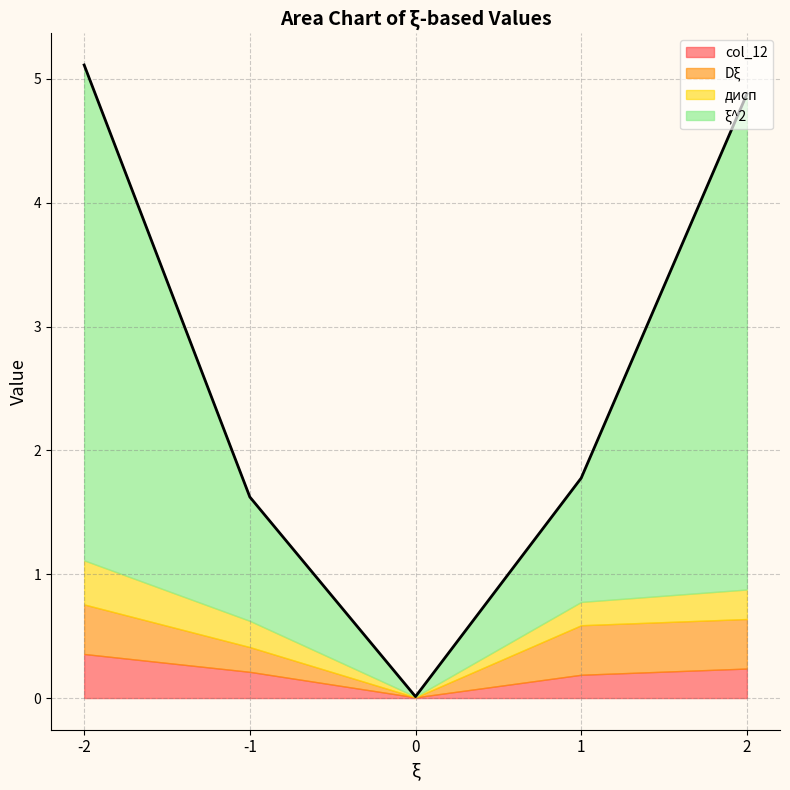

Between 2 and -1, which is larger?

2